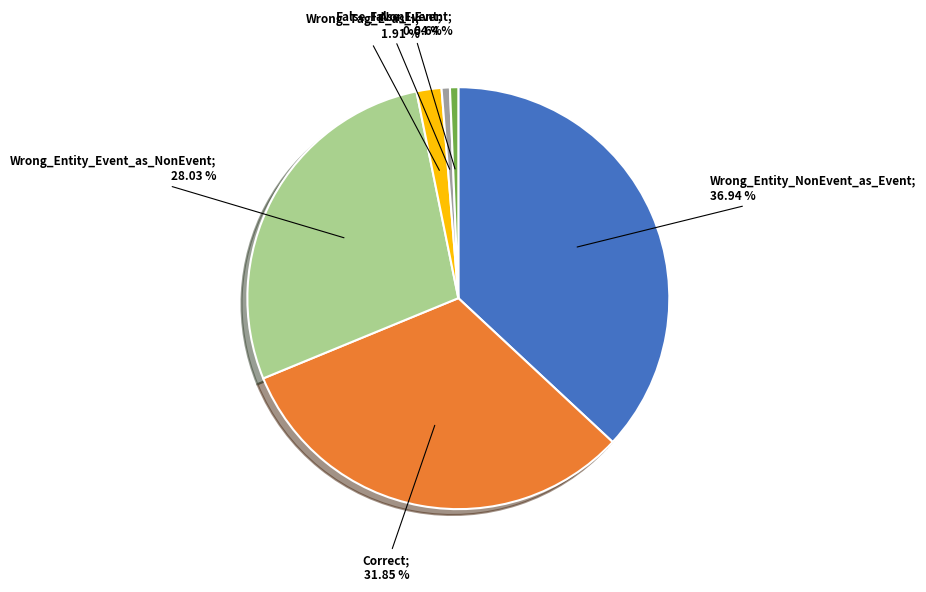

Does any single category account for the majority?

No